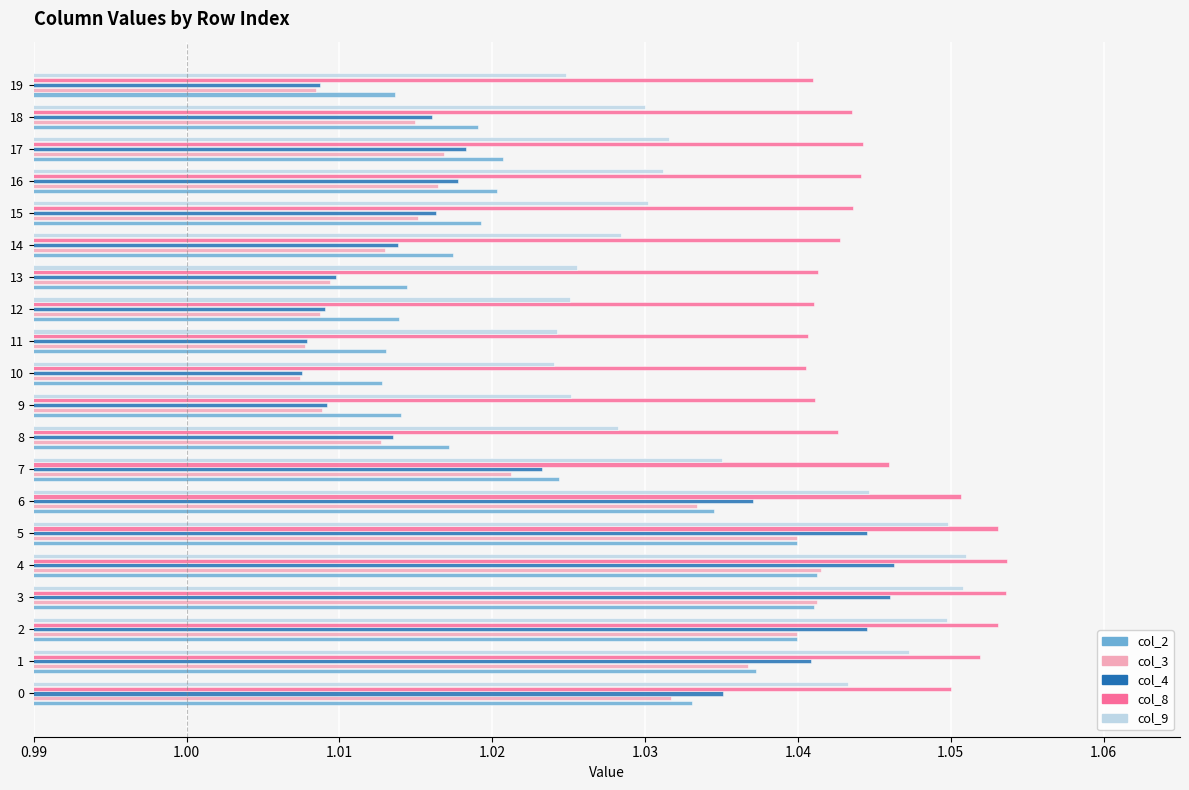

What is the sum of the col_9 values at 12 and 11?

2.0